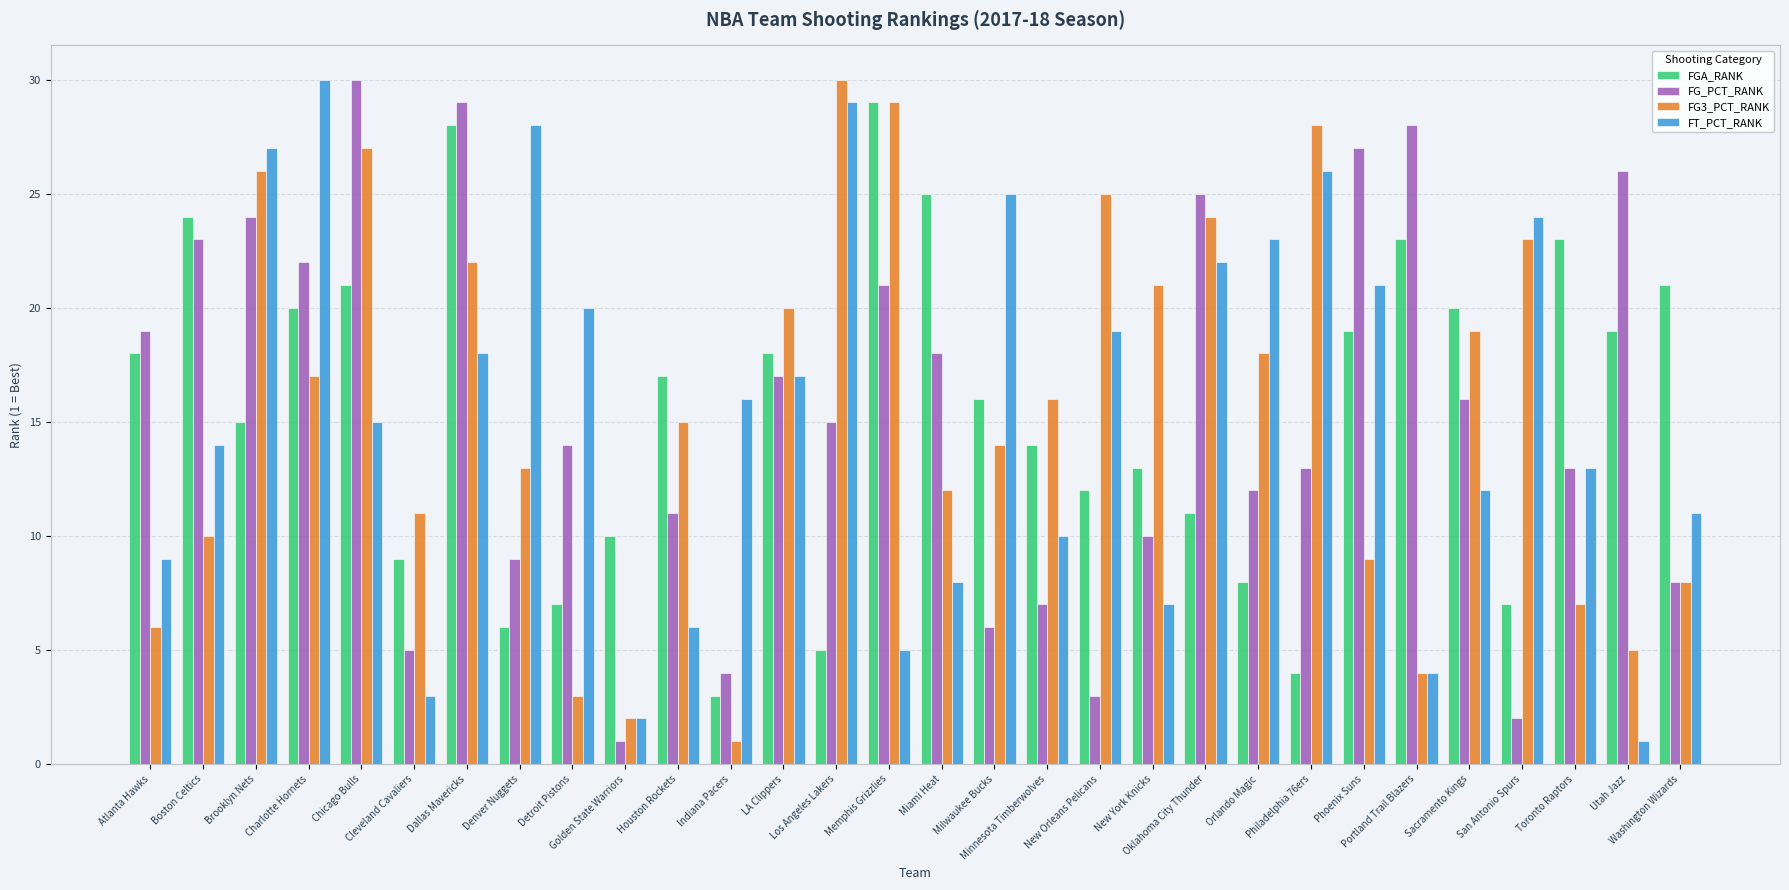

The FG3_PCT_RANK series shows 4 at Milwaukee Bucks. True or false?

False